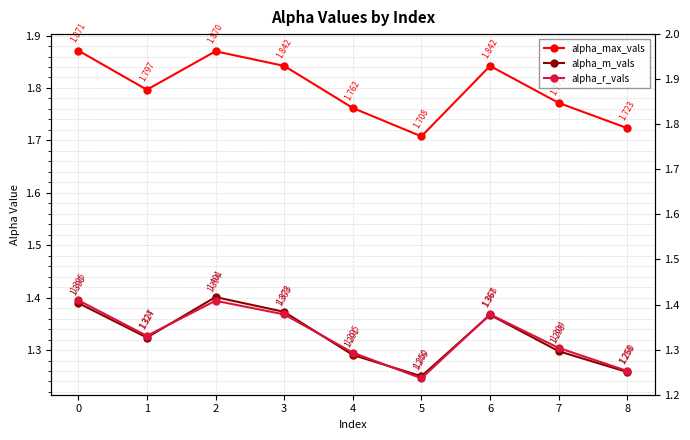

What is the difference between the alpha_r_vals values at 0 and 4?

0.1